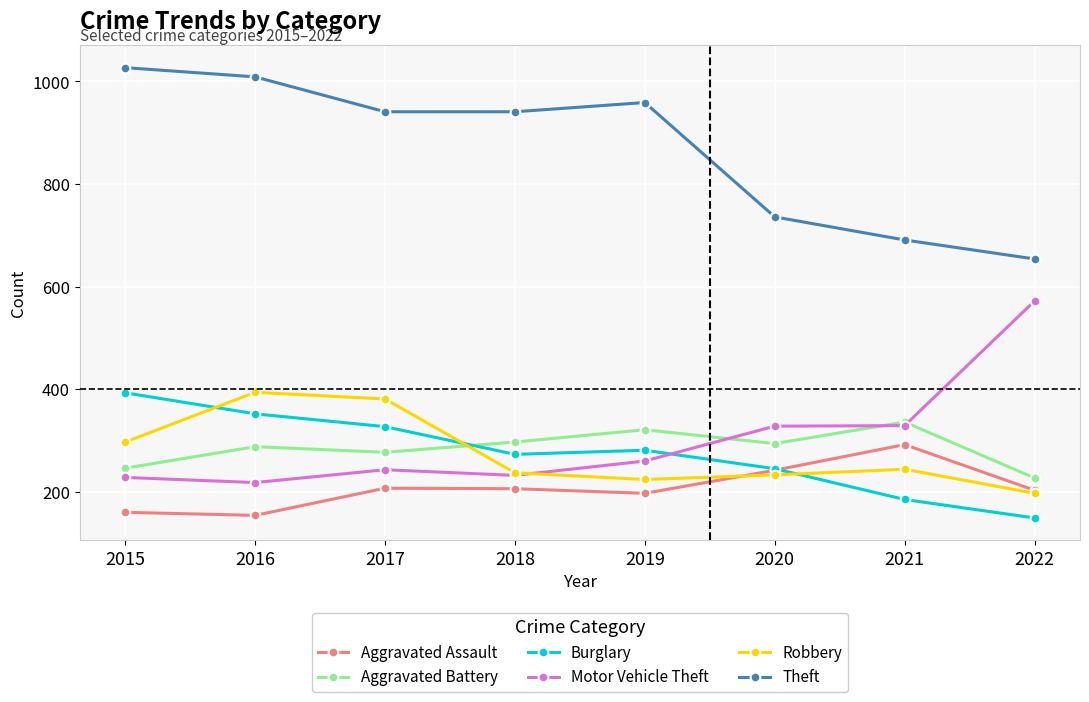

What is the smallest value displayed?

149